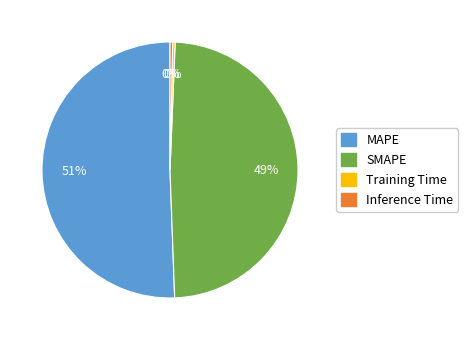

What percentage is the MAPE slice, to the nearest percent?

51%